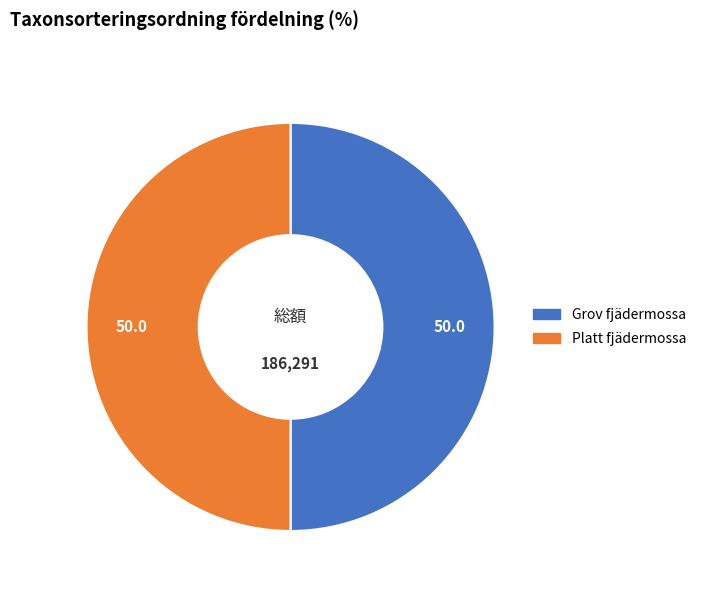

What is the ratio of the value at Grov fjädermossa to the value at Platt fjädermossa?

1.0